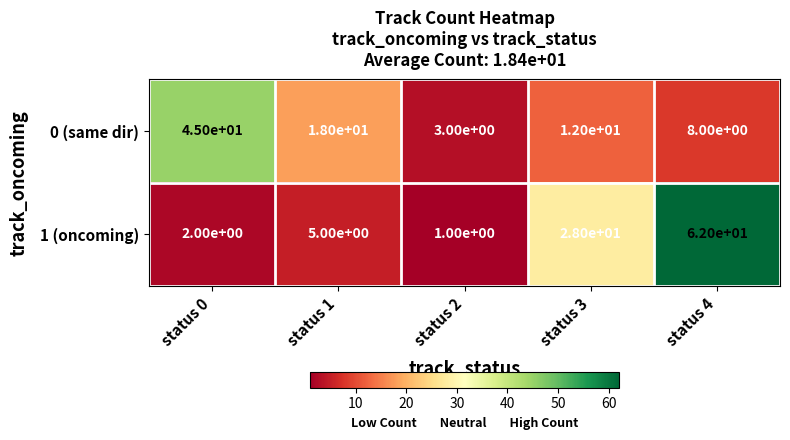

What is the approximate value of 0 (same dir) at status 3?

12